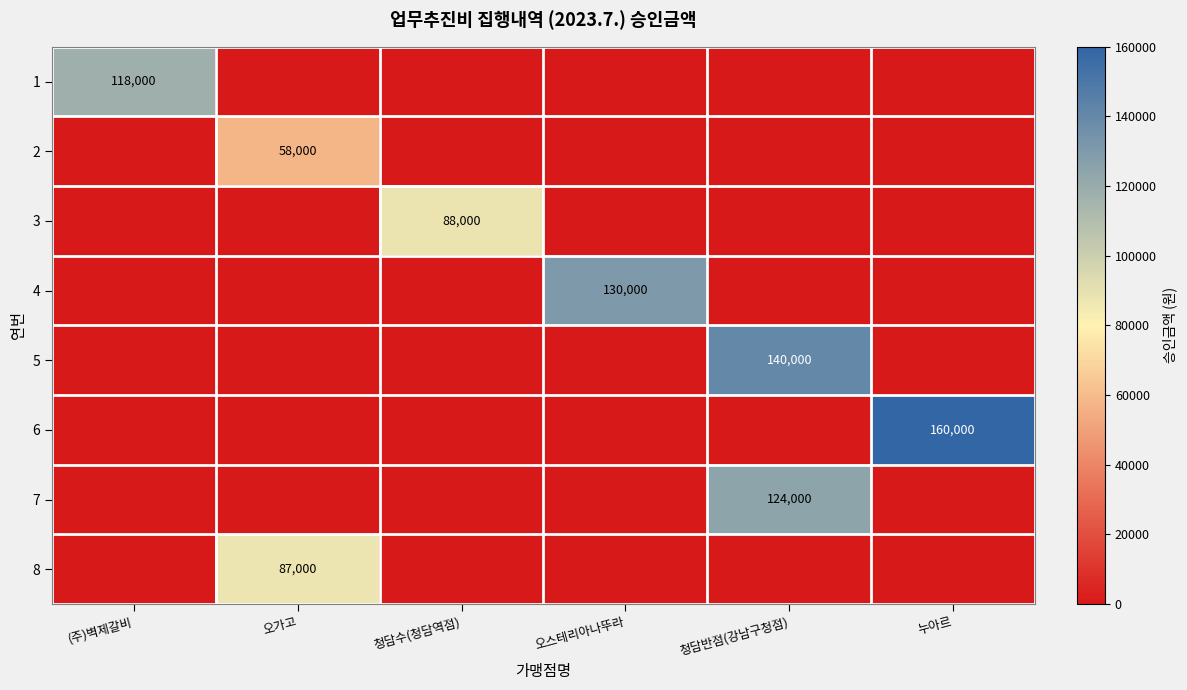

At which label does 7 reach its minimum?

(주)벽제갈비